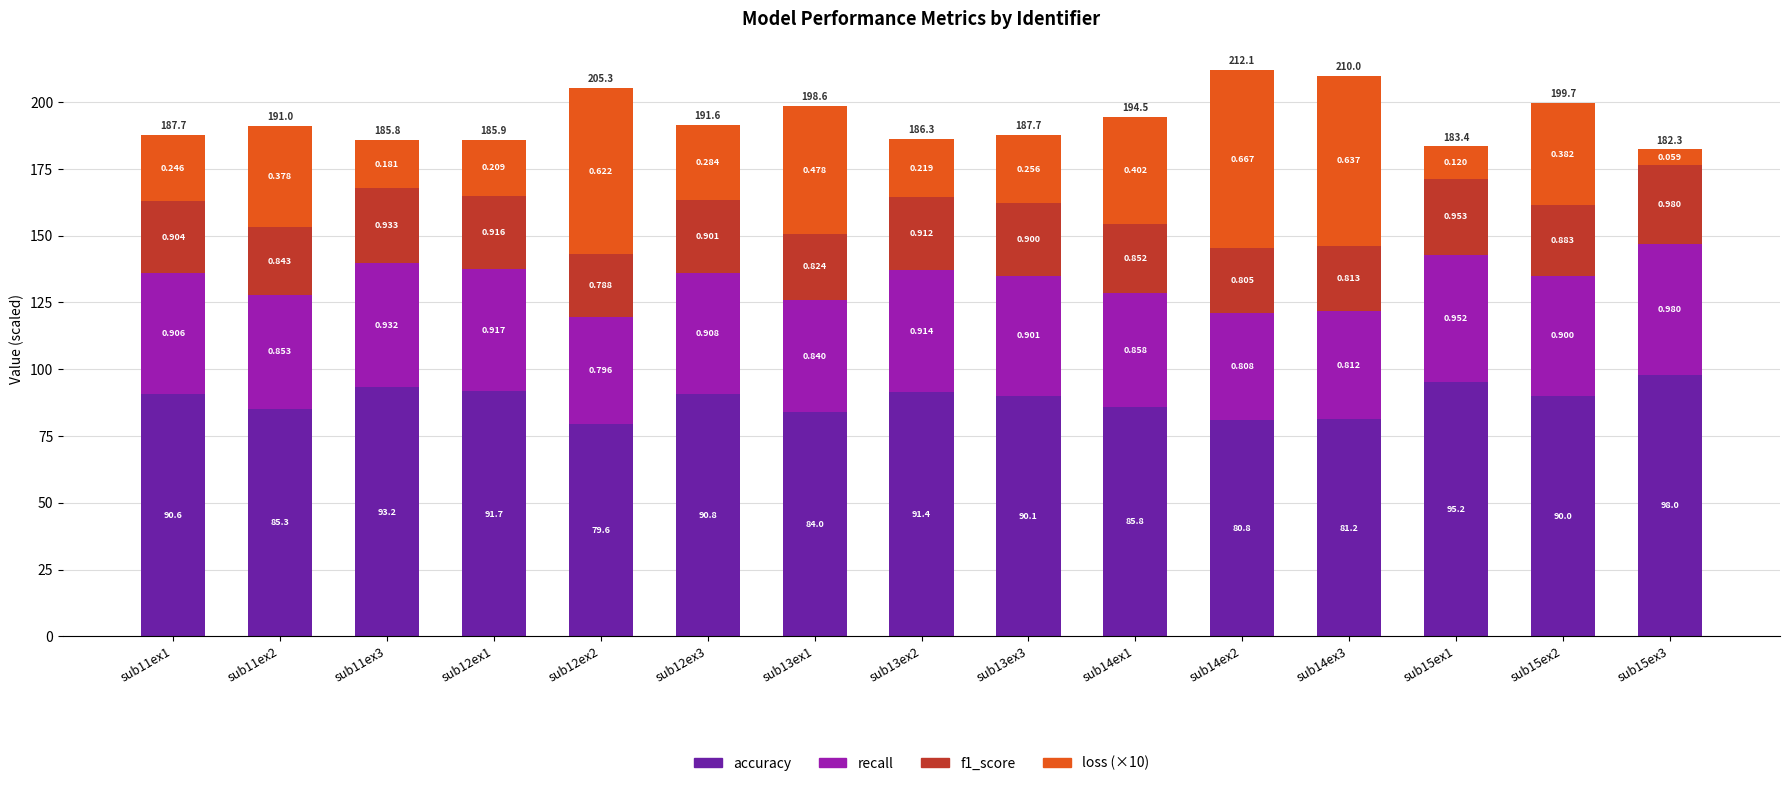

How many bars are there in total?

15